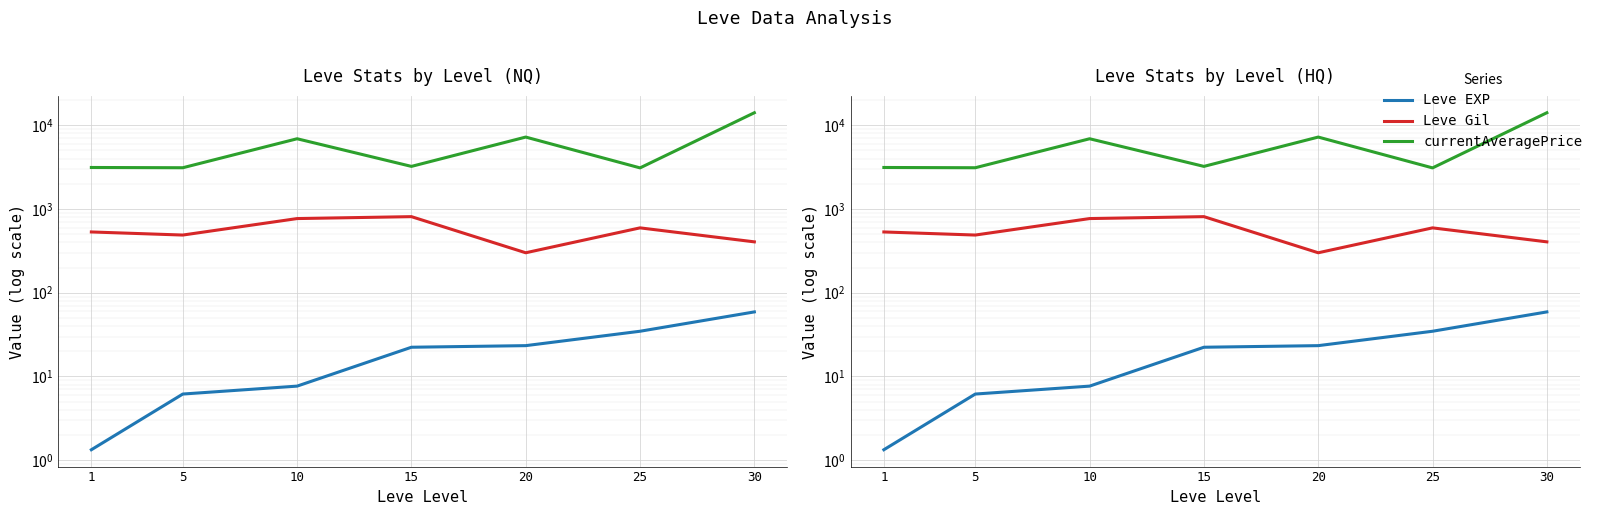

True or false: currentAveragePrice has a value of 3095.8 at 25.

True